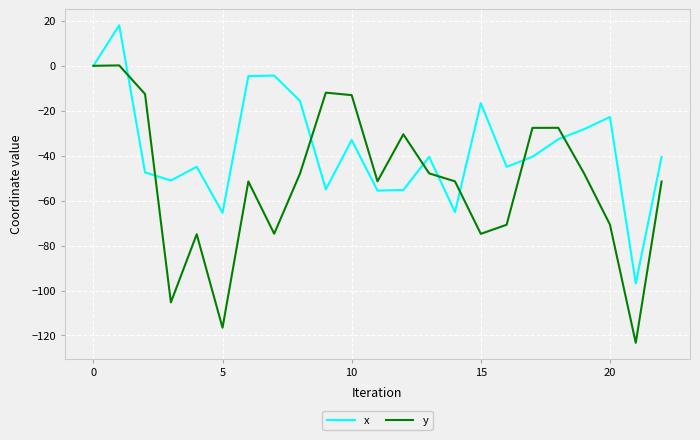

Rank the series by their average value, from highest to lowest.

x, y